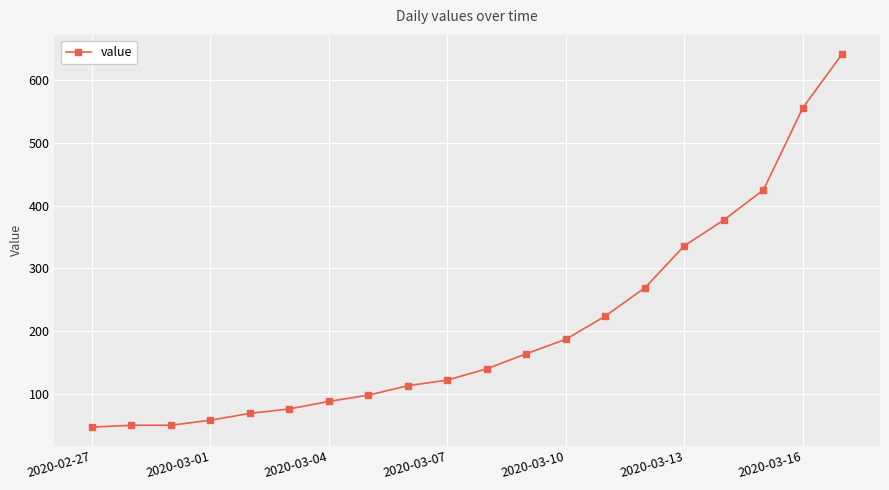

How many lines are shown in the chart?

1